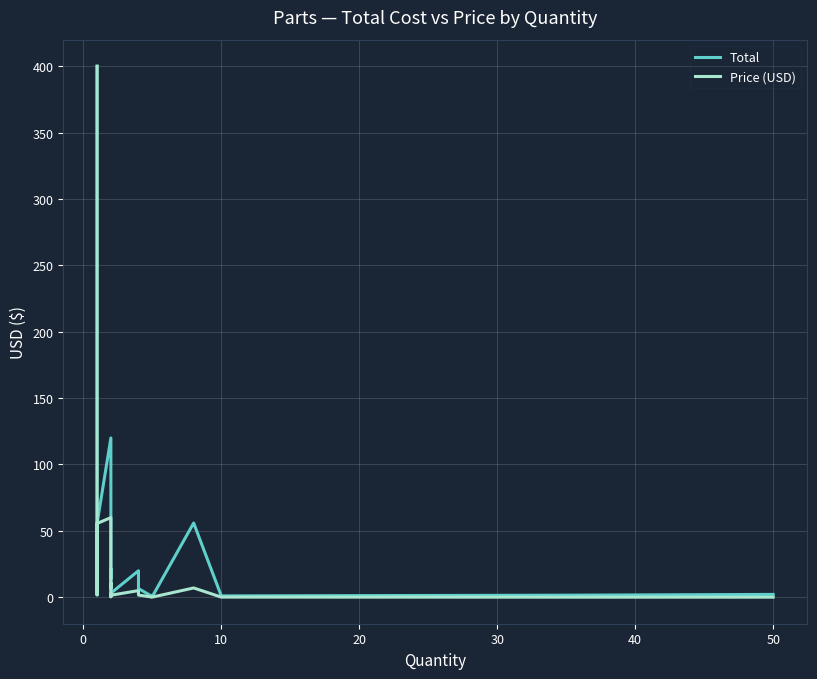

What is the average value of the Price (USD) series?

34.5